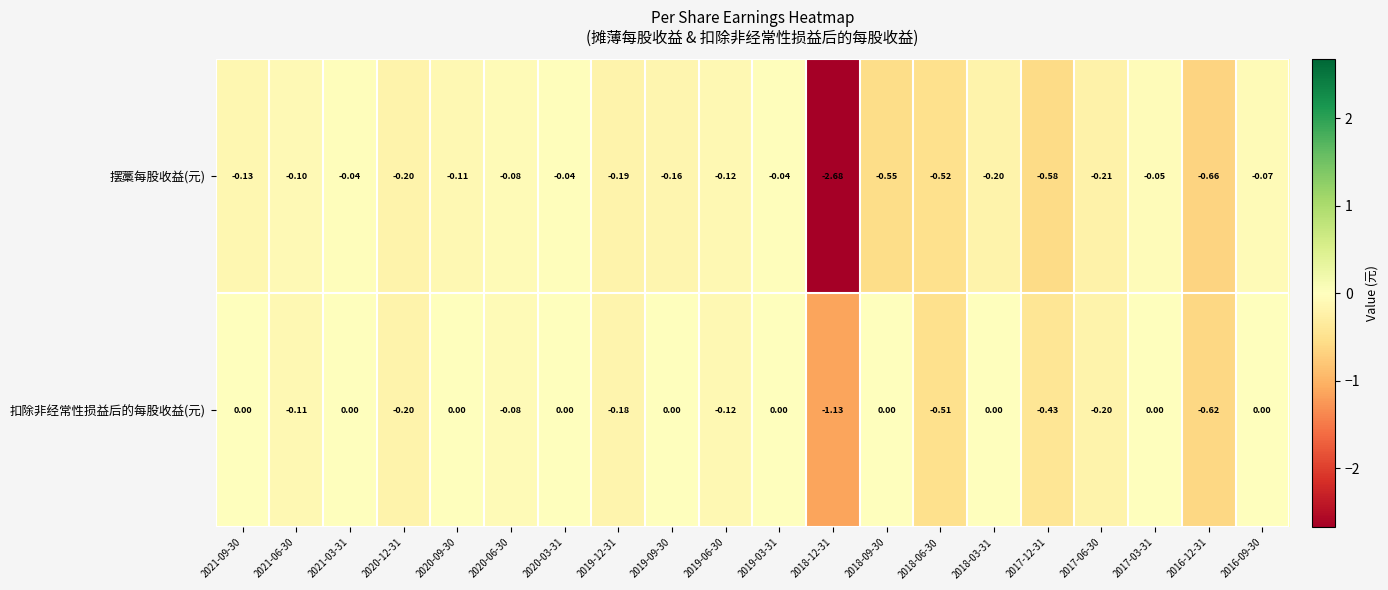

How many categories are shown in the chart?

20